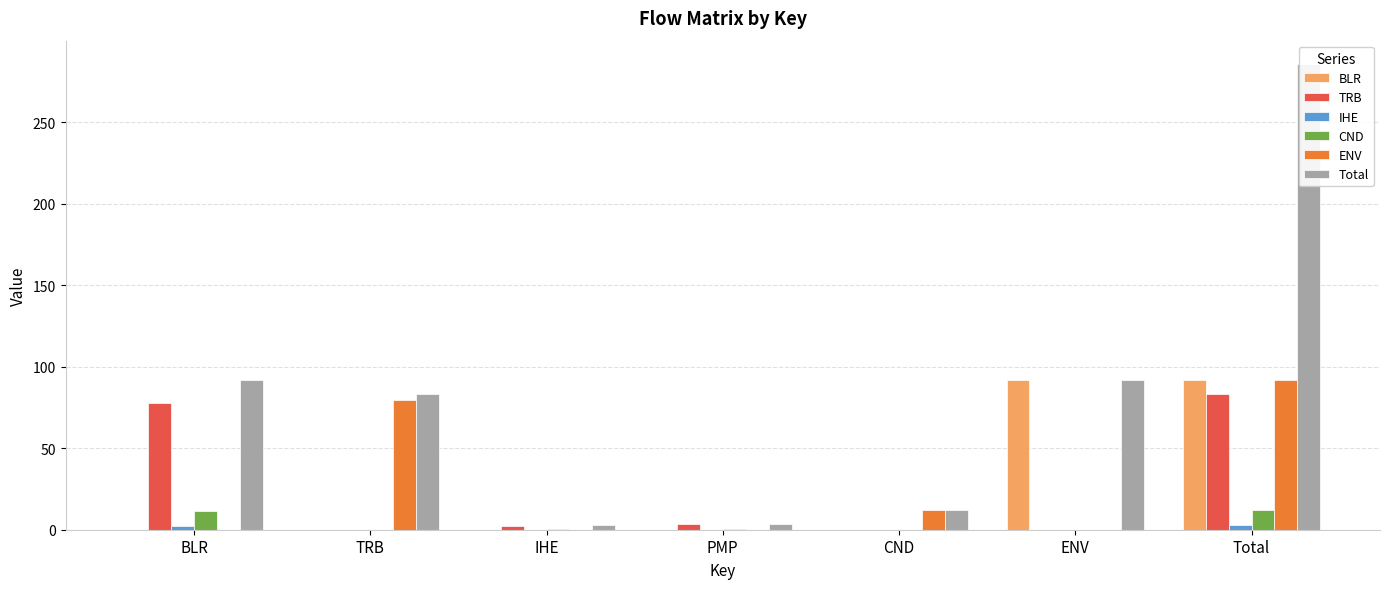

What is the difference between the BLR values at ENV and PMP?

91.8